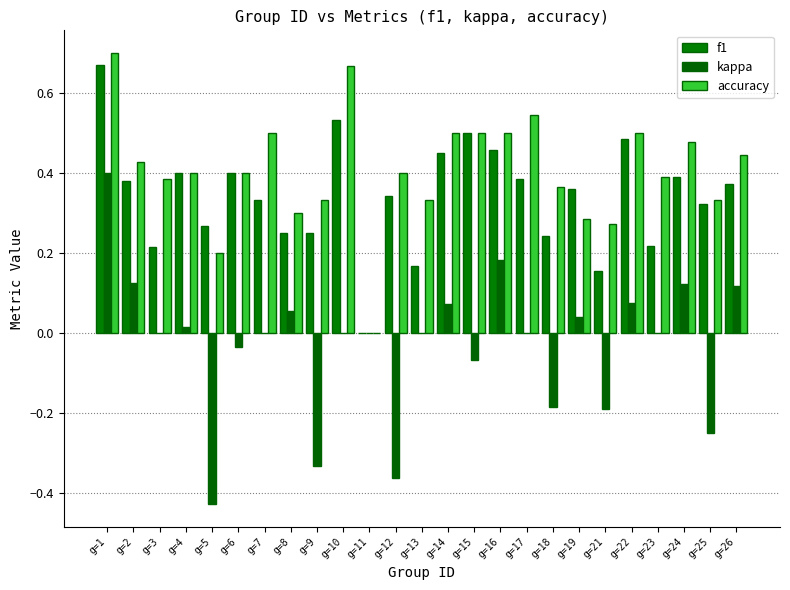

True or false: accuracy has a value of 0.2 at g=16.

False